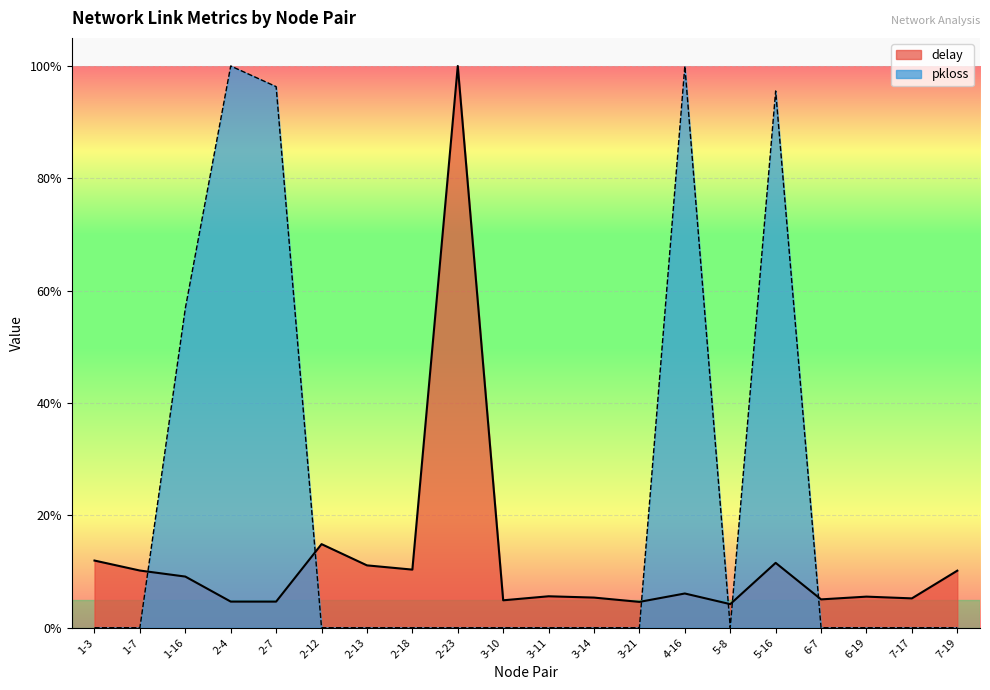

What is the difference between the maximum and minimum values in the delay series?

1.0